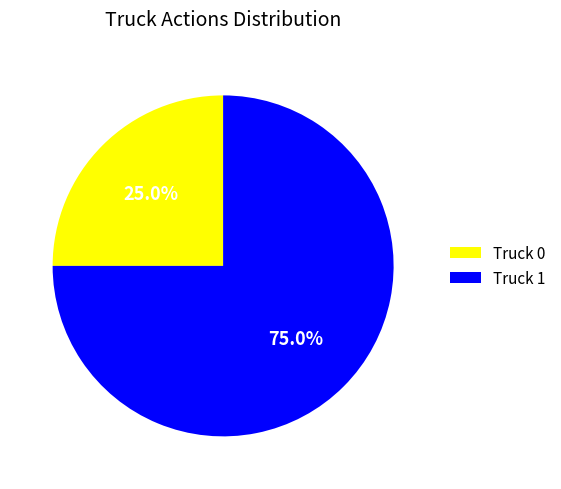

To the nearest percent, what is the average slice percentage?

50%